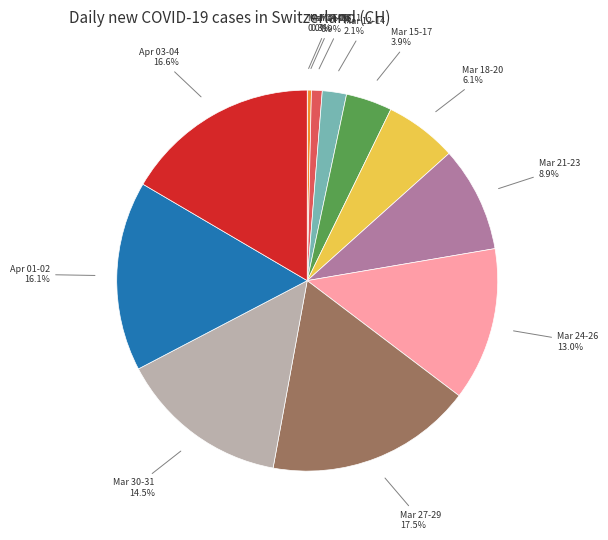

Is there any slice that represents more than half of the pie?

No